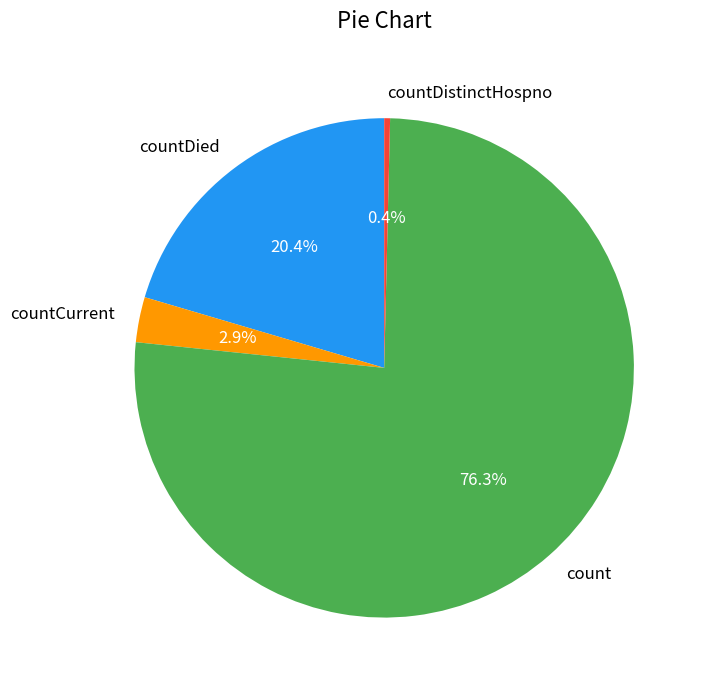

Does any single category account for the majority?

Yes